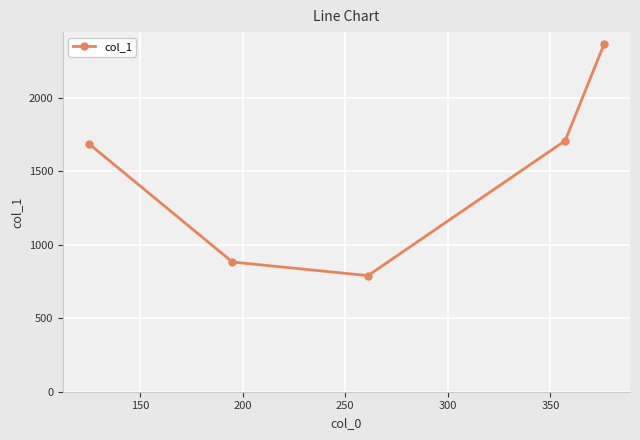

True or false: there are more than 1 points higher than both neighbors.

False